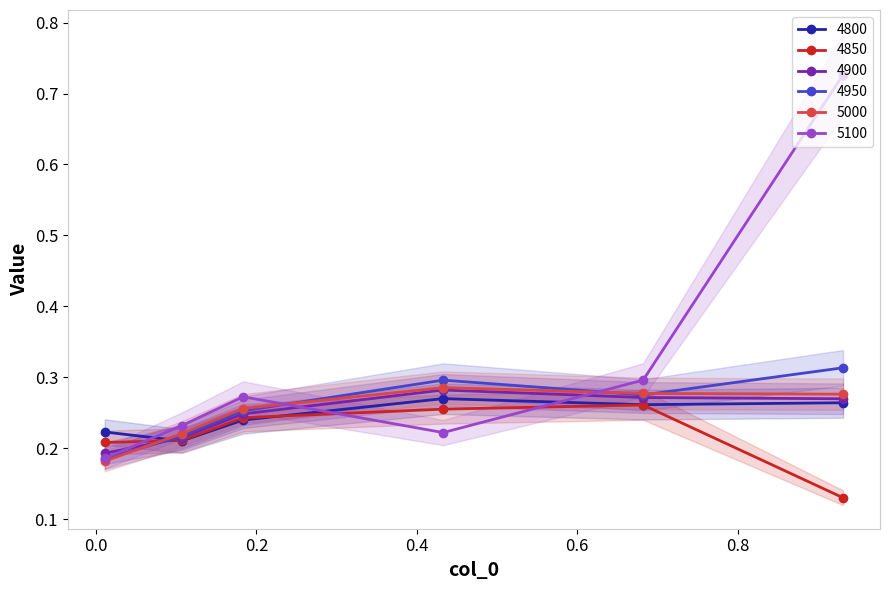

How many interior local peaks does the 5000 series have?

1